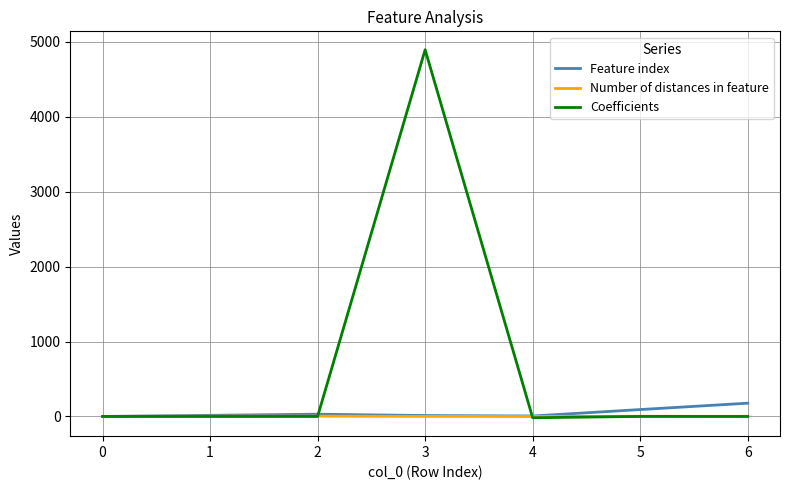

What is the sum of the Coefficients values at 2 and 0?

0.4